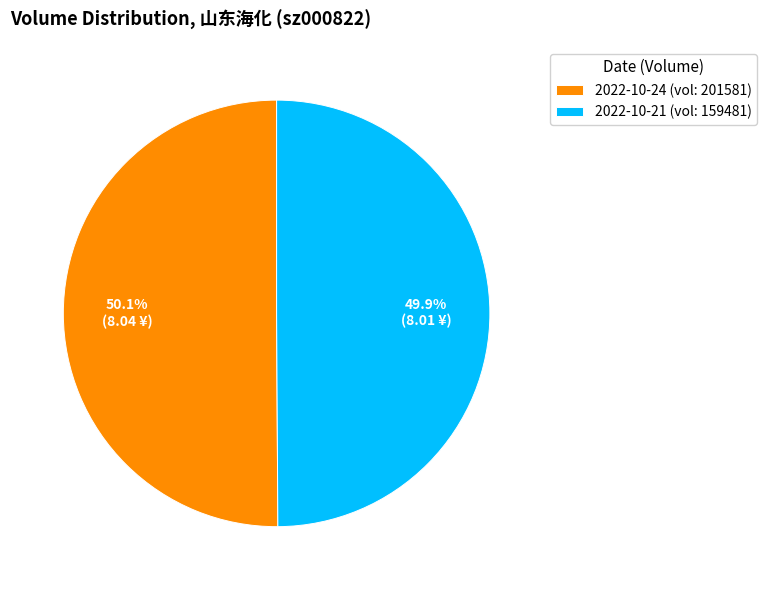

How much of the chart is everything except 2022-10-21 (vol: 159481)?

50.1%